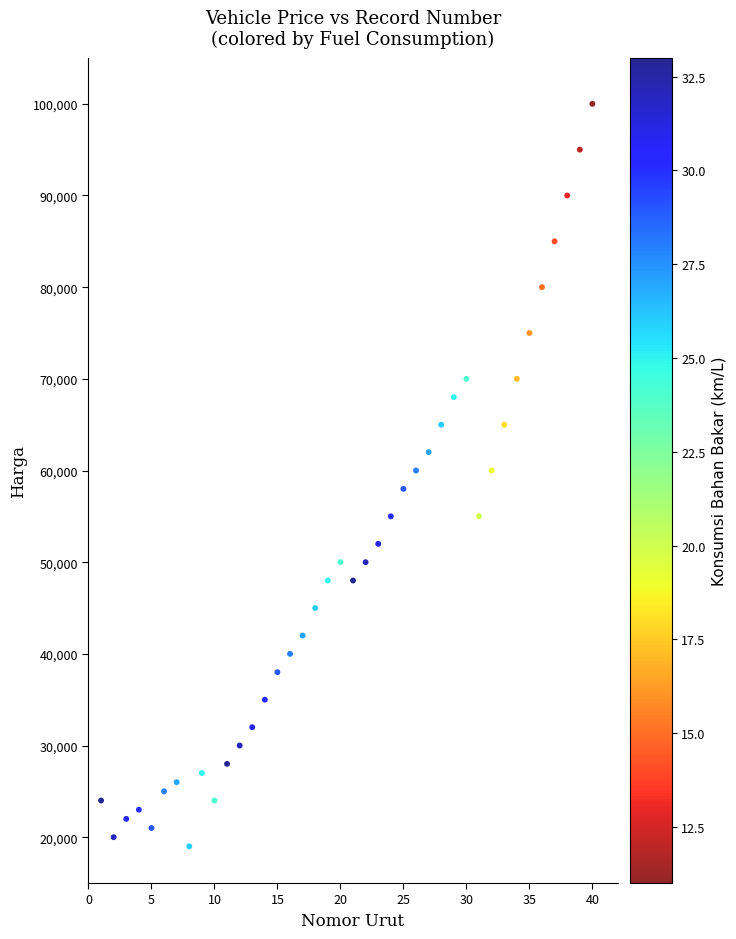

What is the range of Y values (max minus min)?

81000